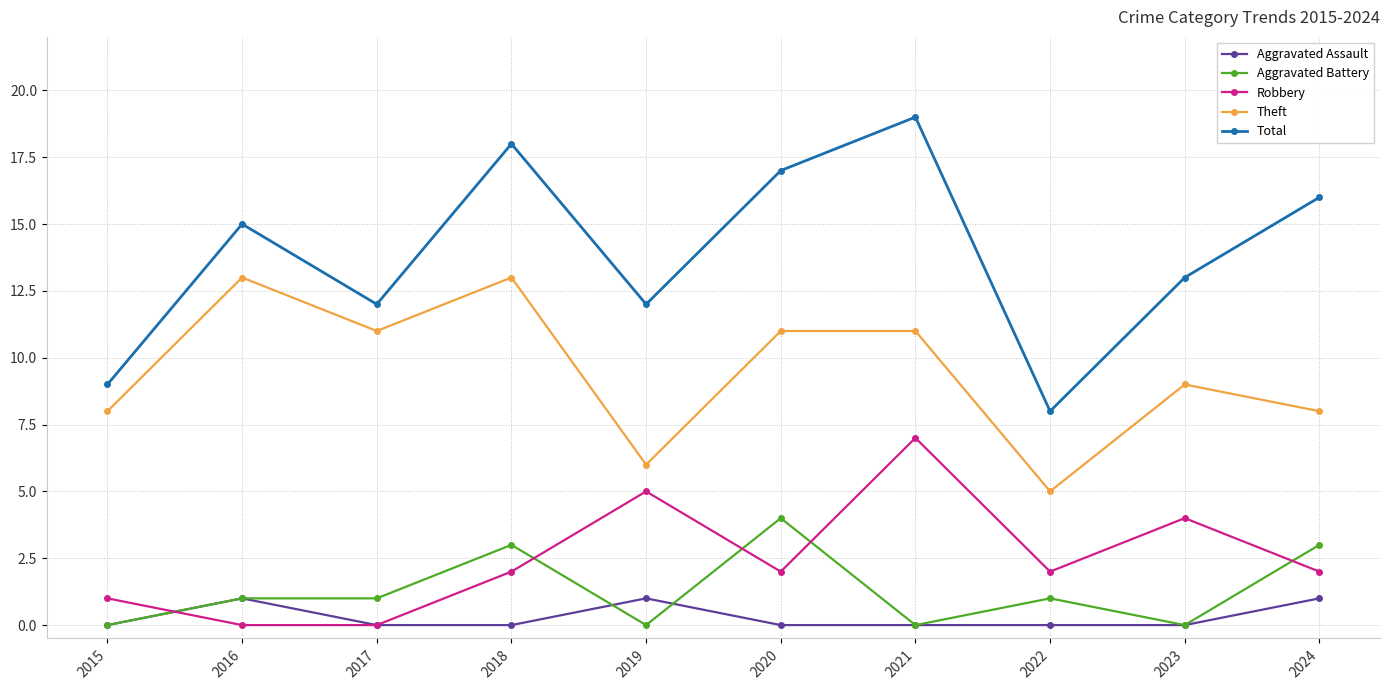

At which label is Total closest to 13?

2023